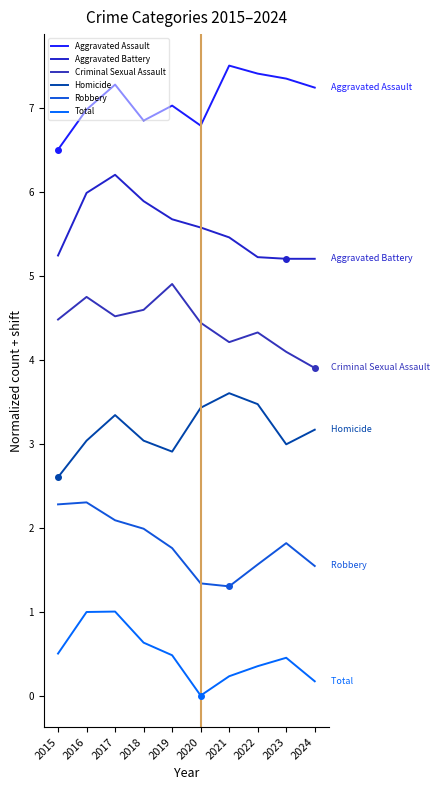

How many lines are shown in the chart?

6